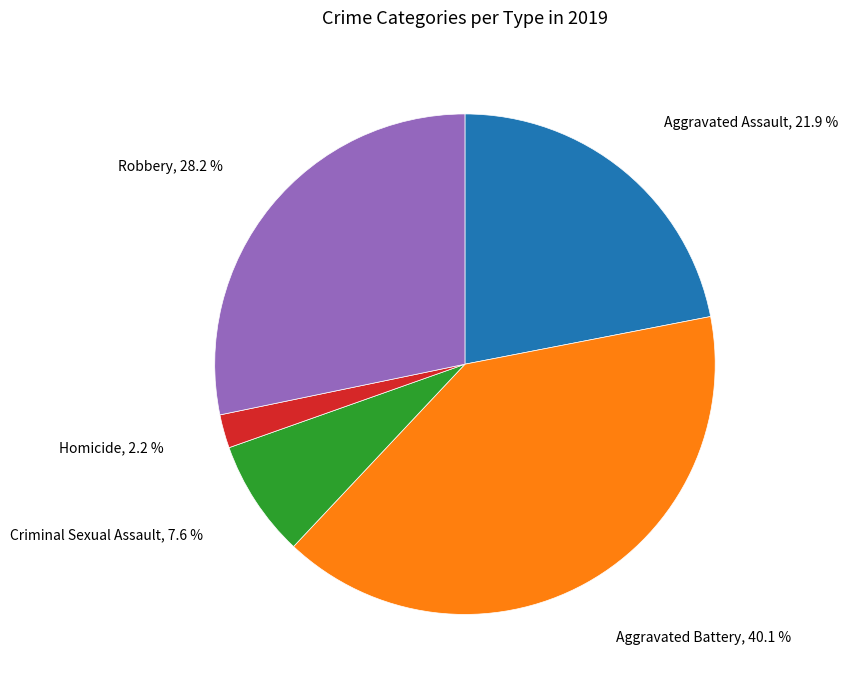

Is there a majority slice in this chart?

No